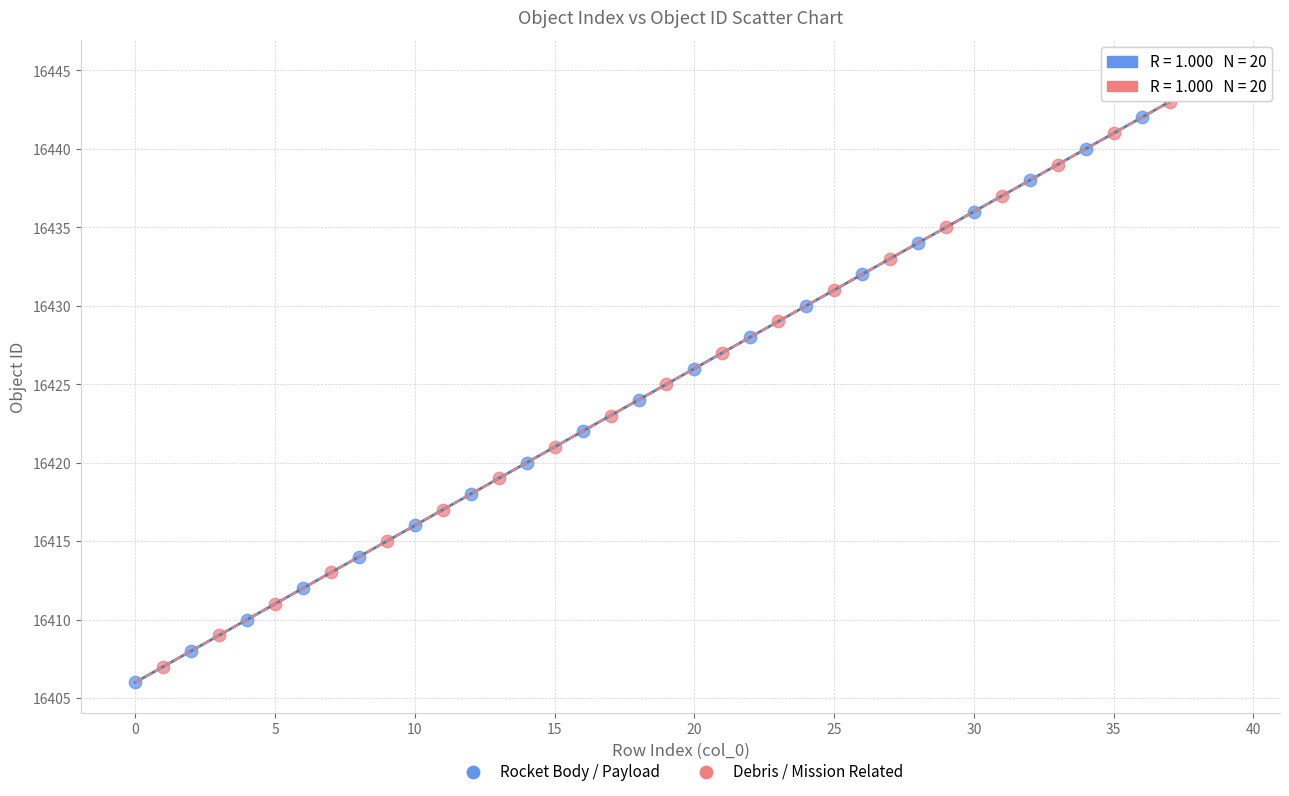

What are all the series names shown in the legend?

Rocket Body / Payload, Debris / Mission Related